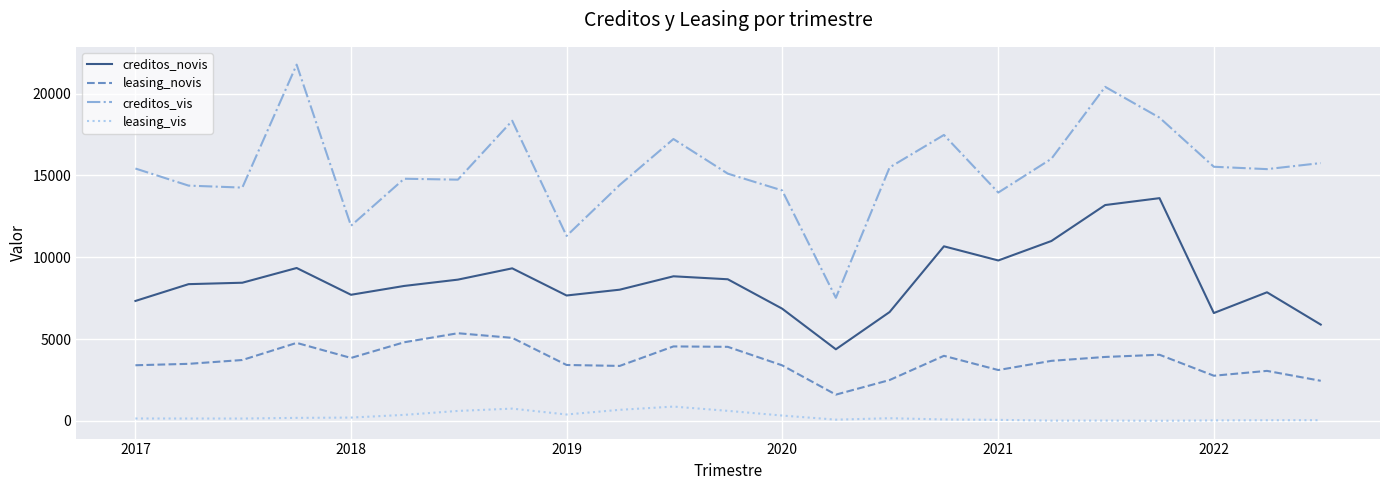

True or false: creditos_vis and creditos_novis cross at least once.

False